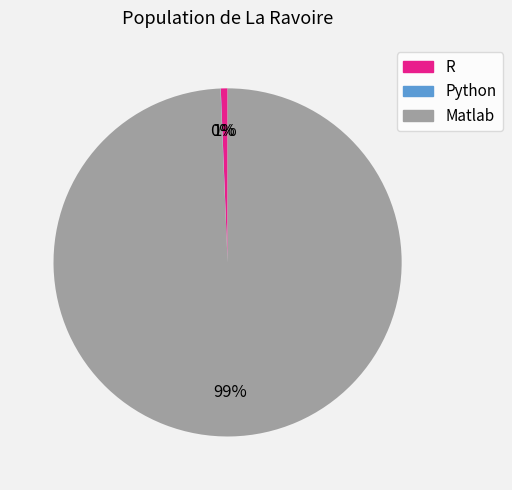

To the nearest percent, what is the average slice percentage?

33%